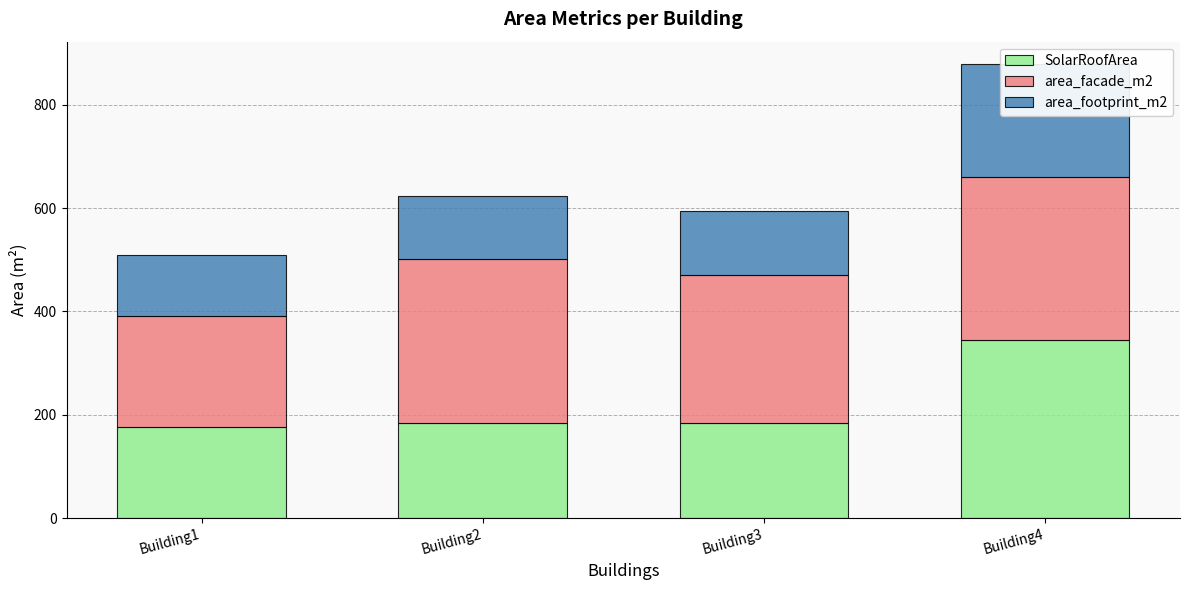

At how many categories does at least one series exceed 225?

3